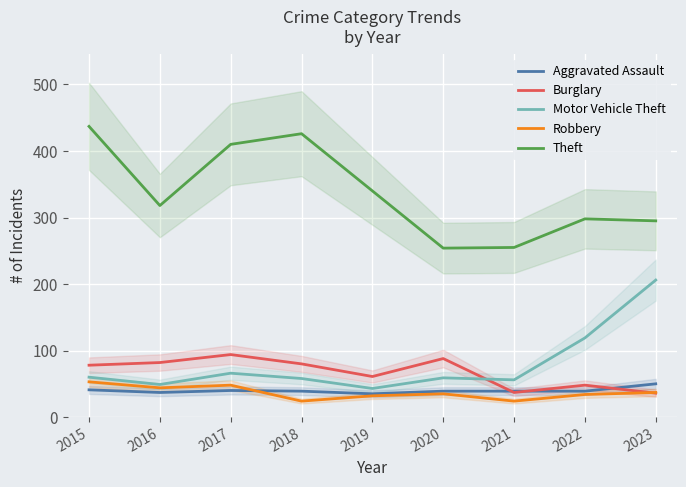

Which series has the largest total across all categories?

Theft